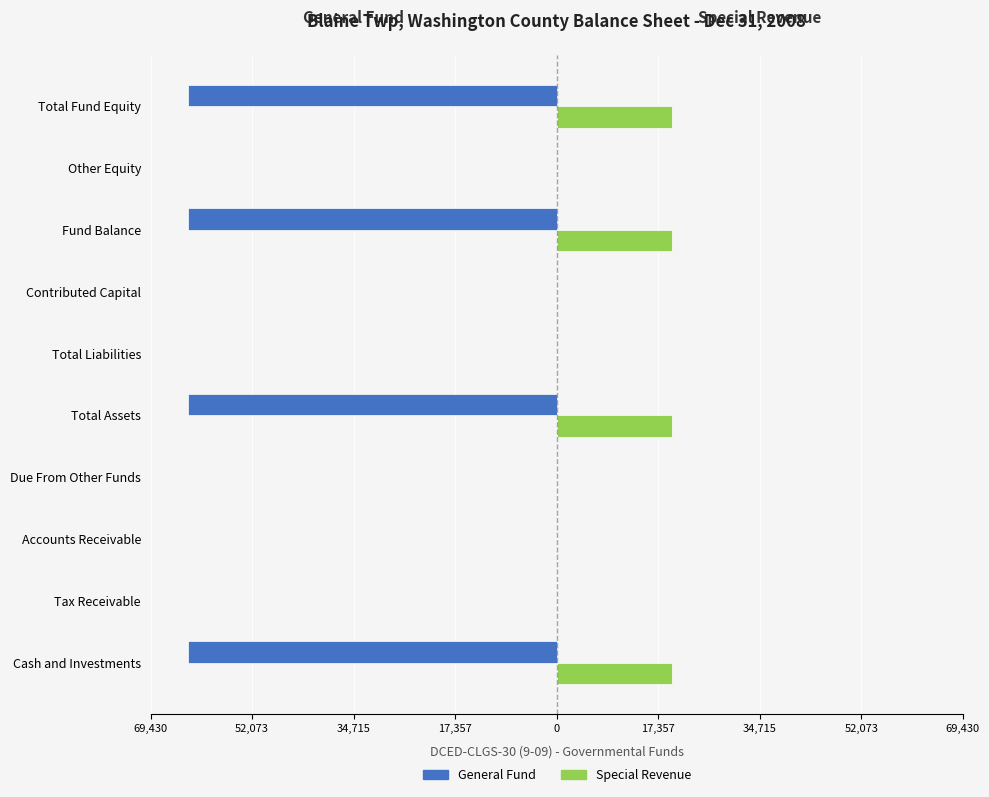

What are all the series names shown in the legend?

General Fund, Special Revenue